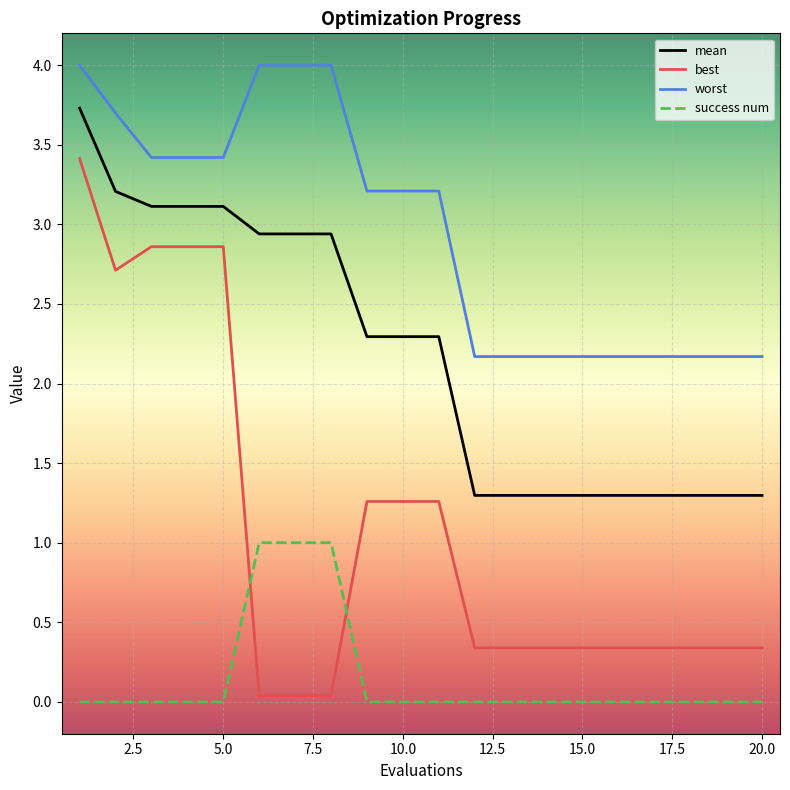

True or false: best and worst intersect in this chart.

False